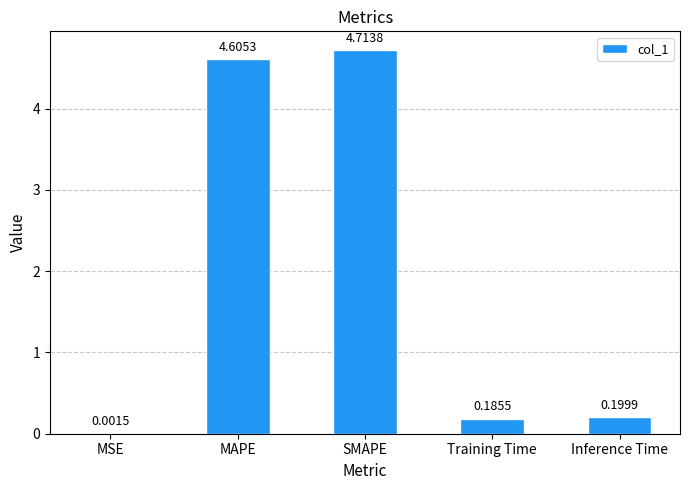

What is the change in value from MAPE to Inference Time?

-4.4